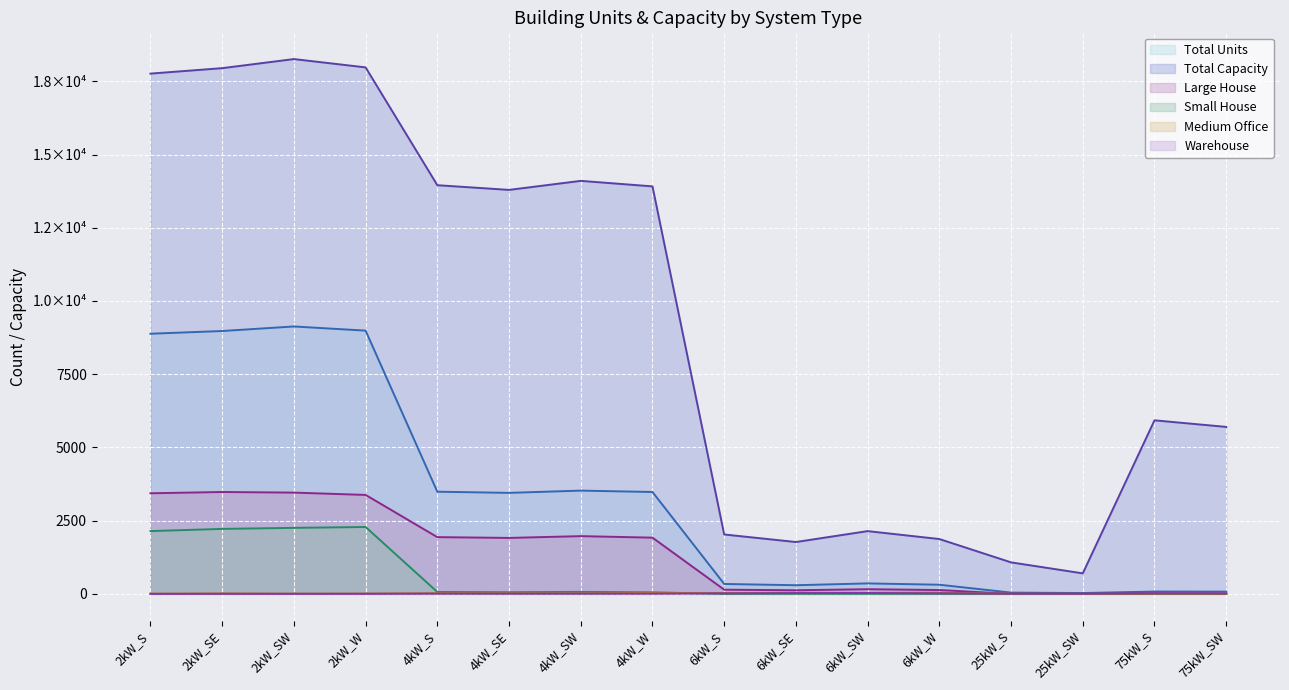

List the series in order of their peak value, highest first.

Total Capacity, Total Units, Large House, Small House, Medium Office, Warehouse